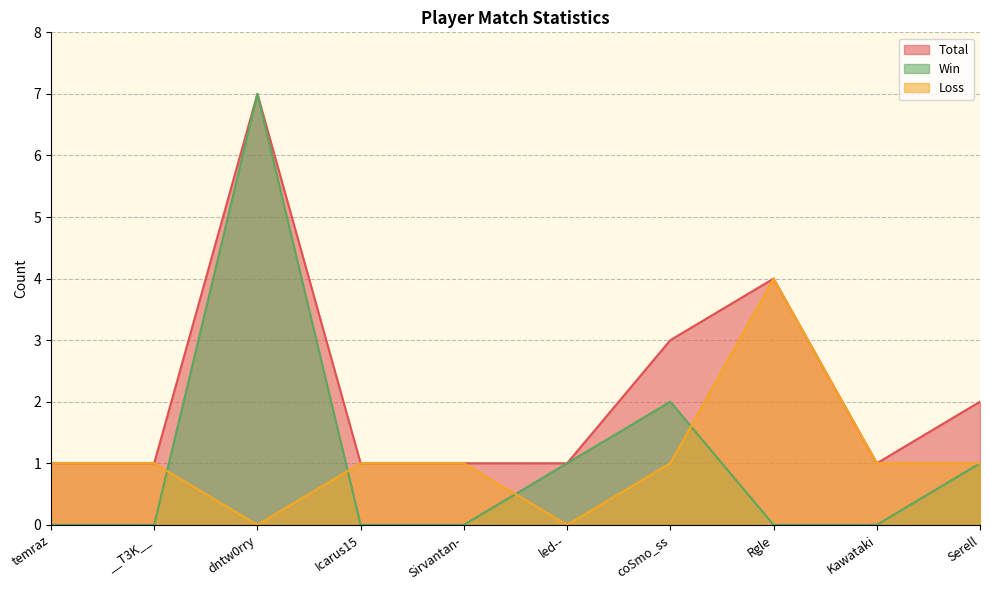

What is the highest value of the Win series?

7